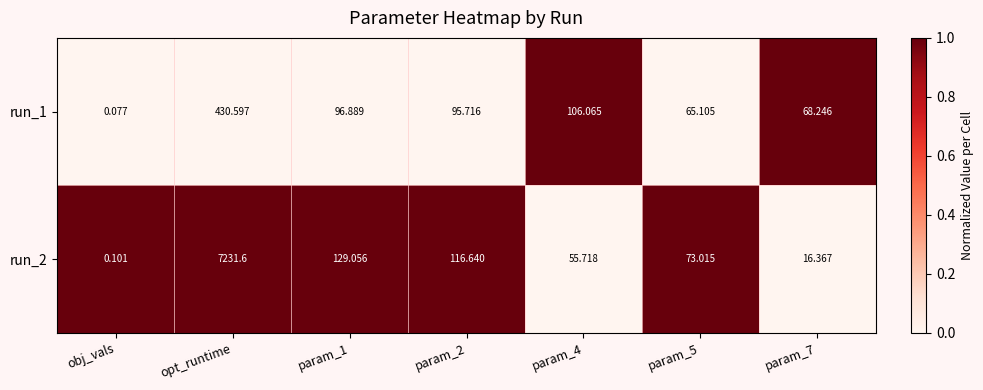

Is the value of run_1 at param_1 greater than the value of run_2 at param_1?

No